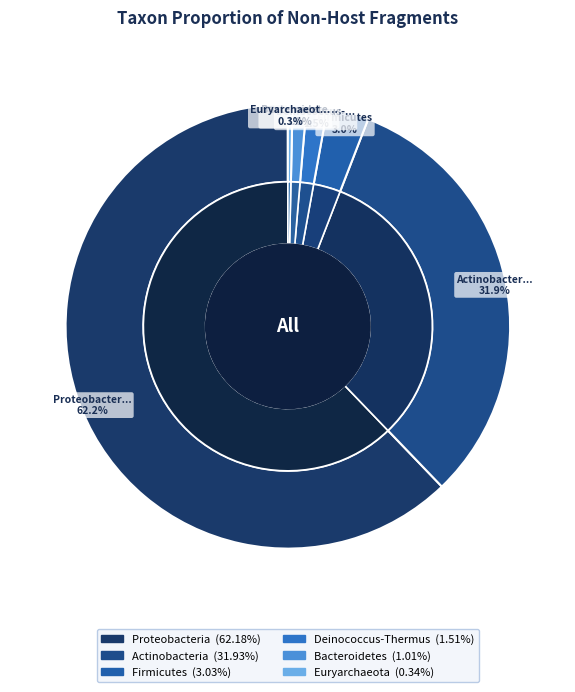

Count the number of slices in the pie.

6